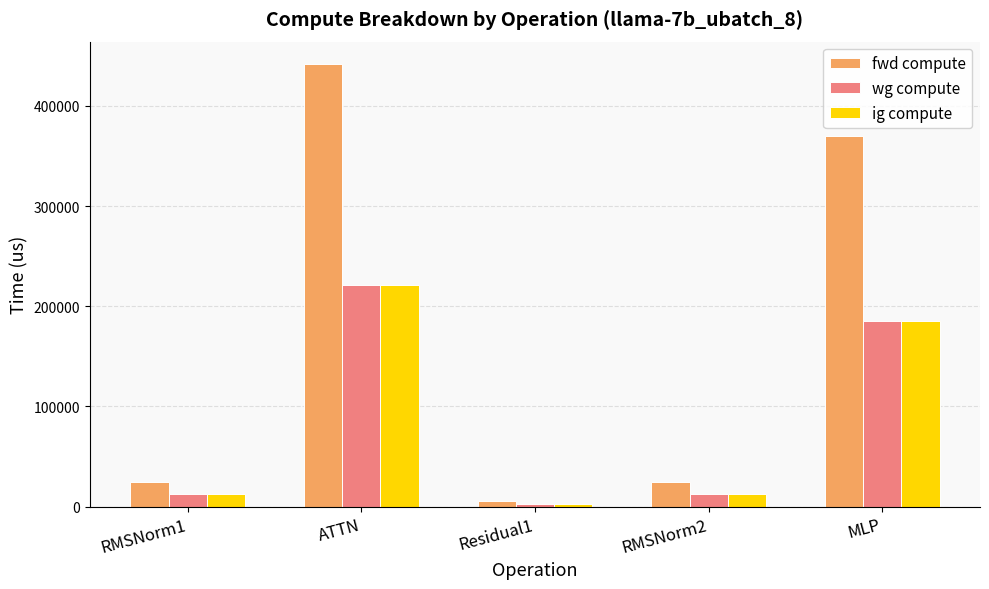

What is the total value across all series at RMSNorm2?

49851.1